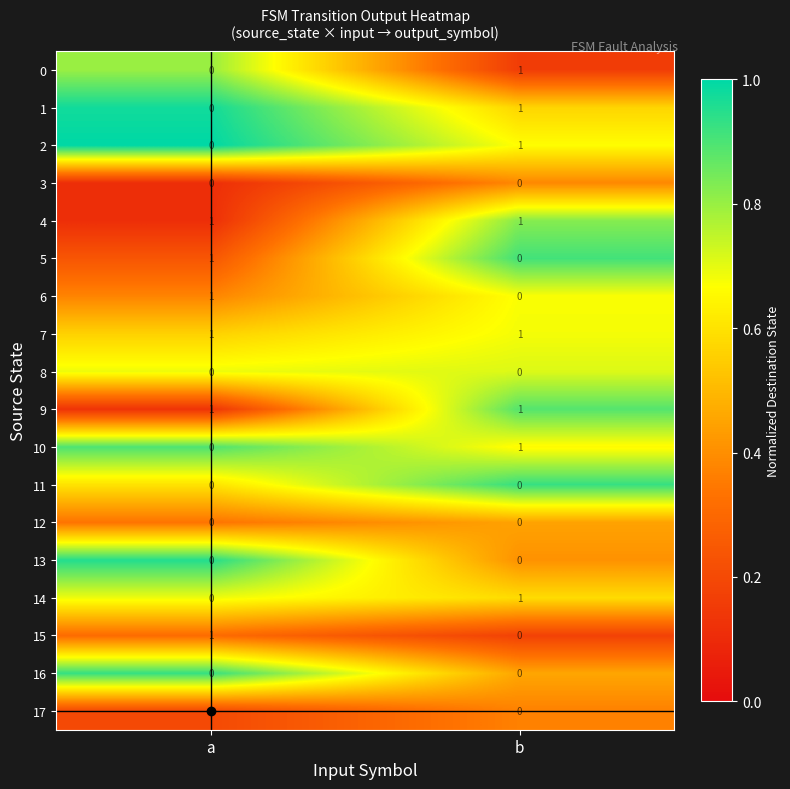

Which category has the highest value in the 2 series?

b